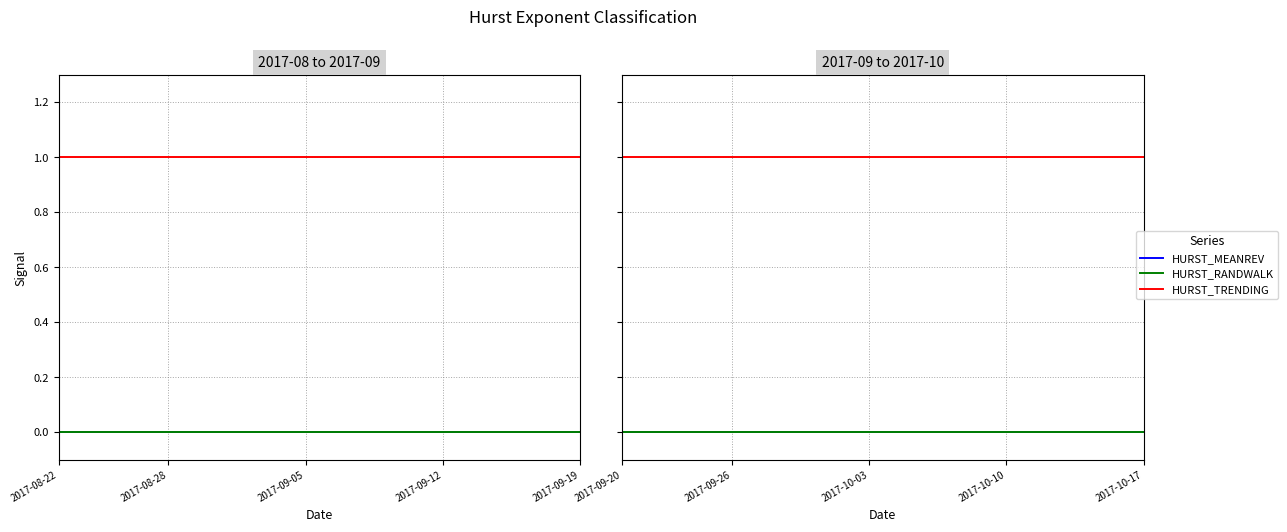

Rank the series by their maximum value, from lowest to highest.

HURST_MEANREV, HURST_RANDWALK, HURST_TRENDING